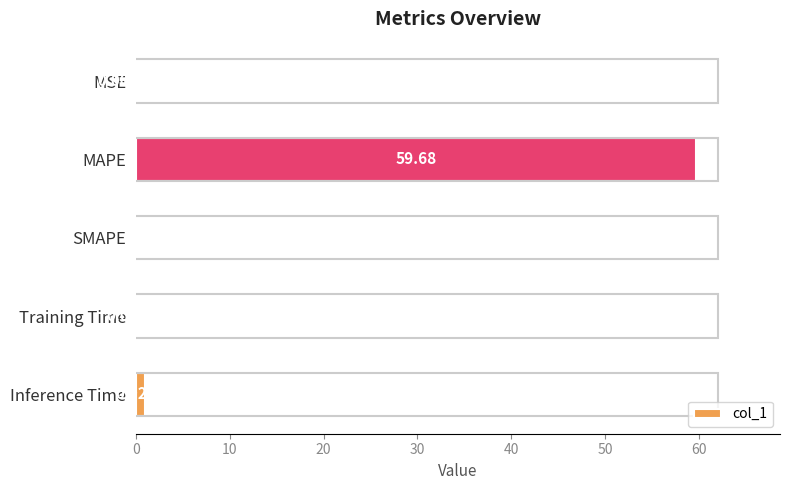

What is the sum of the values at MAPE and MSE?

59.7